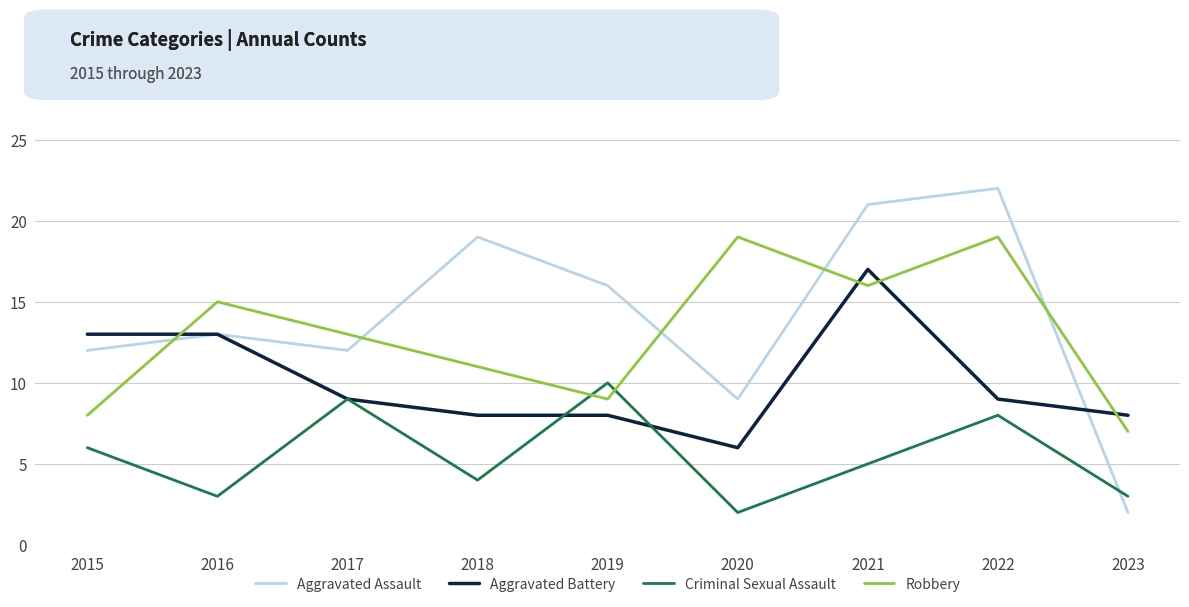

After their last crossing, which series has the higher values: Aggravated Battery or Robbery?

Aggravated Battery